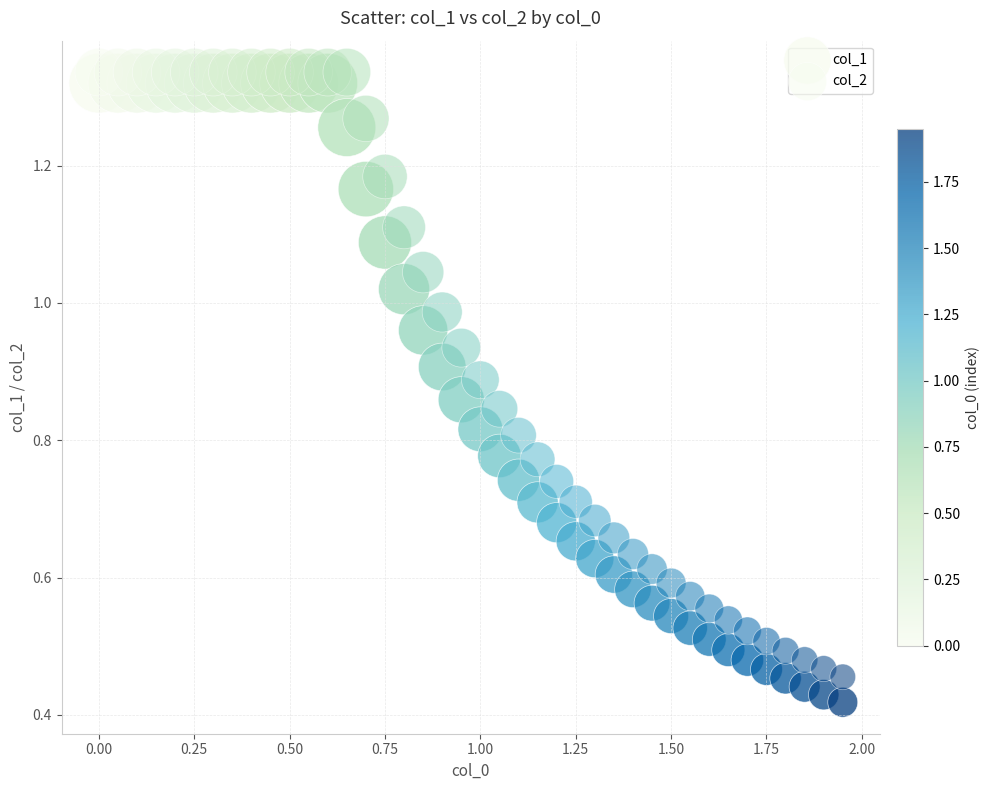

How many points are shown in the scatter plot?

80